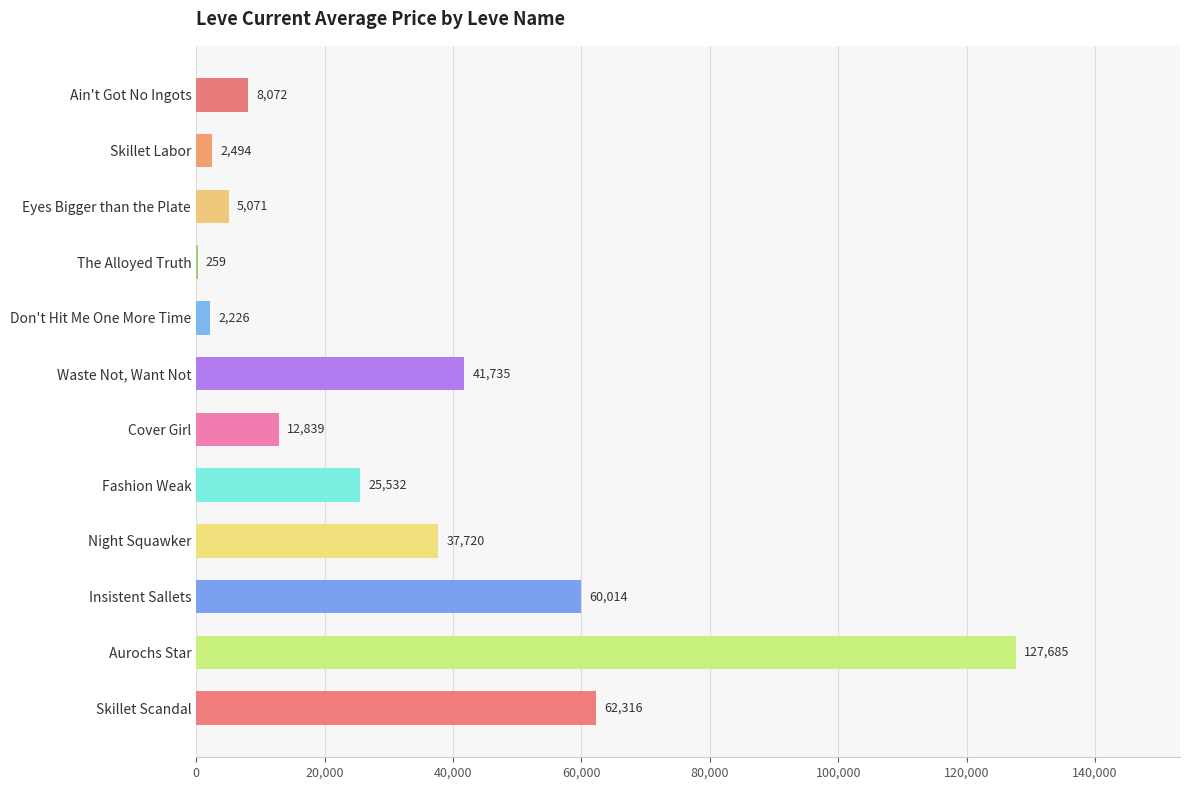

How many series are shown in this chart?

1